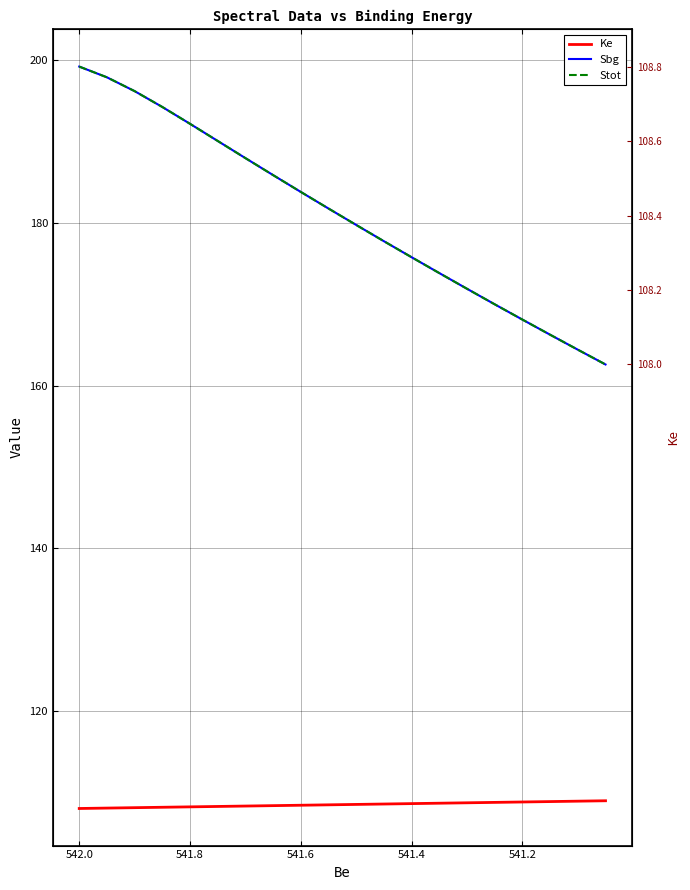

At 542.0, list the series in order from smallest to largest.

Ke, Sbg, Stot